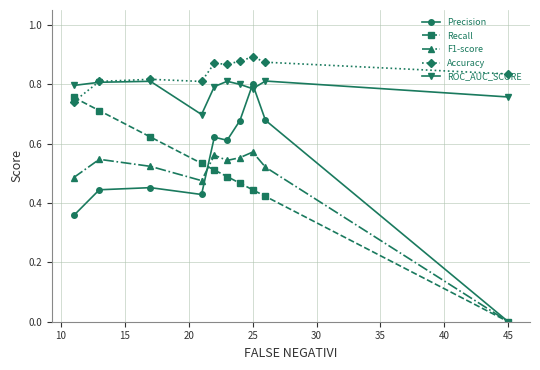

True or false: ROC_AUC_SCORE and Recall intersect in this chart.

False